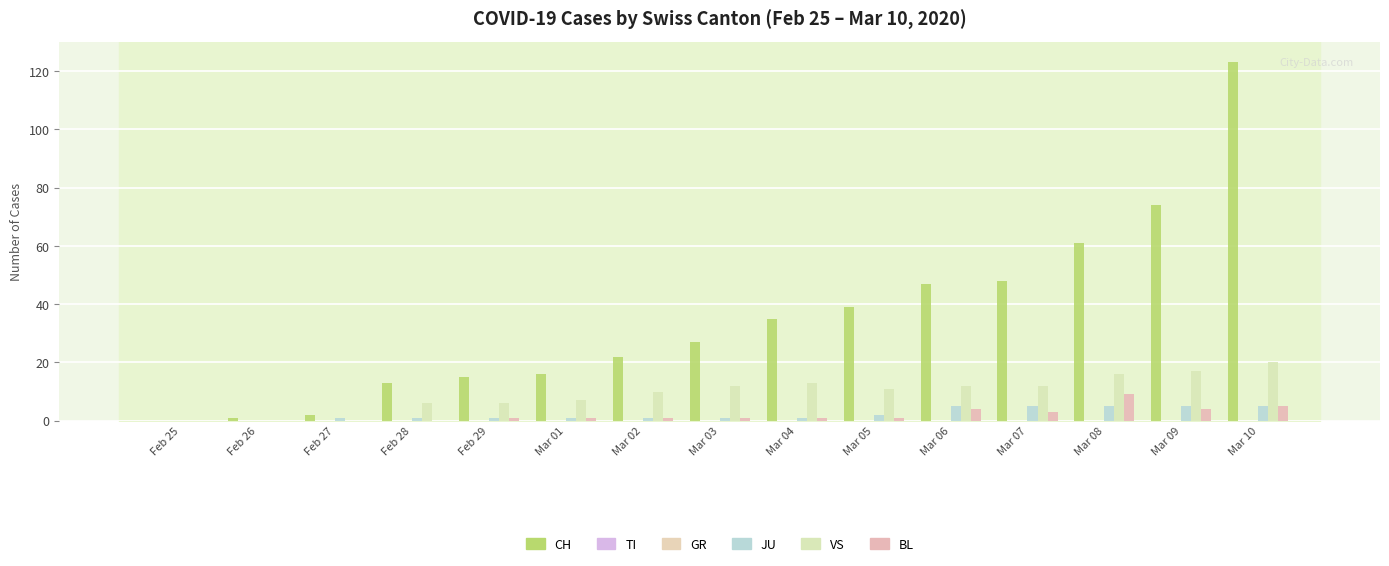

Which series has the largest range (max minus min)?

CH